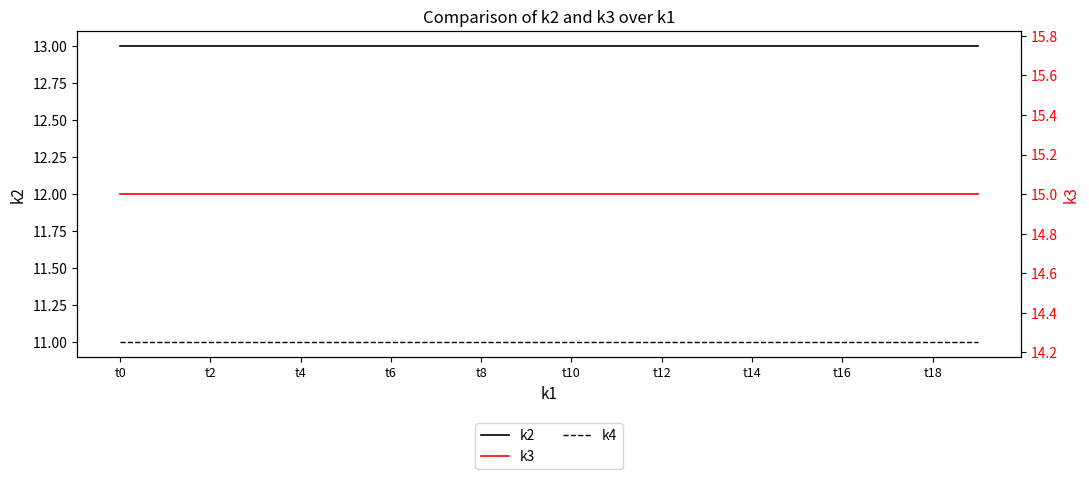

At which category is the sum across all series the highest?

t0